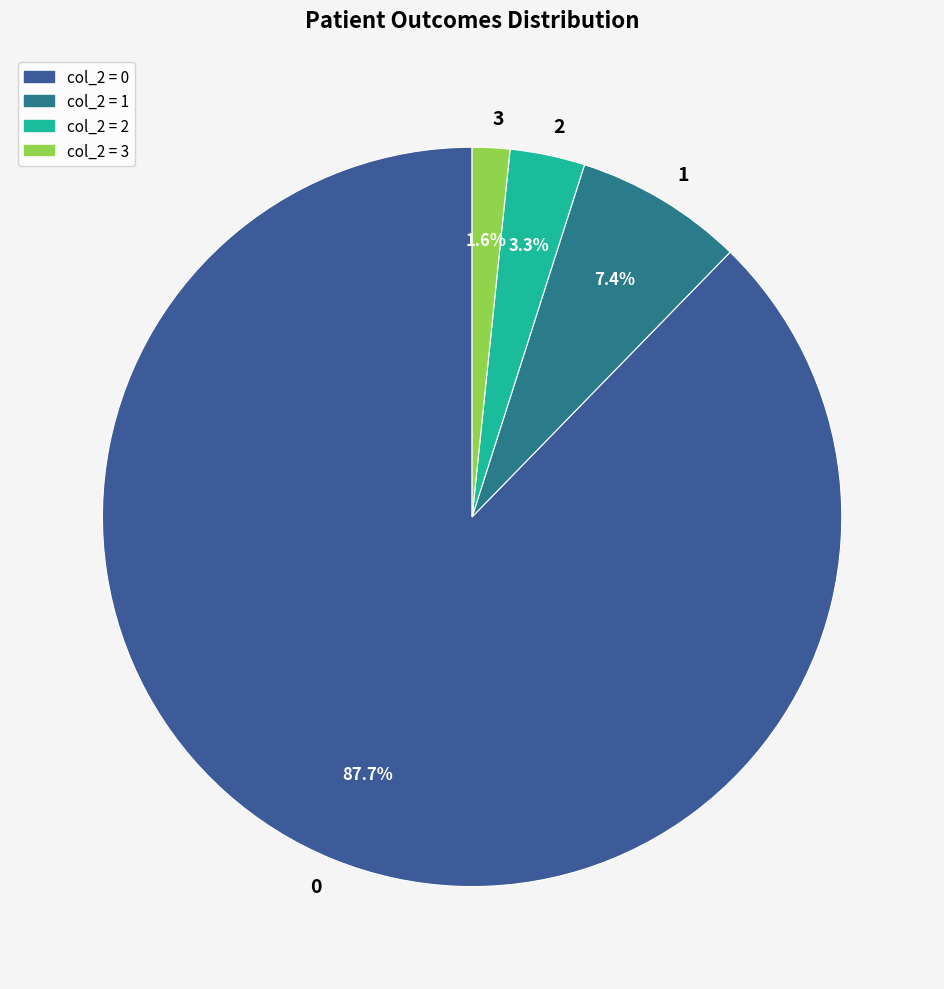

Is 2 the majority of the pie?

No